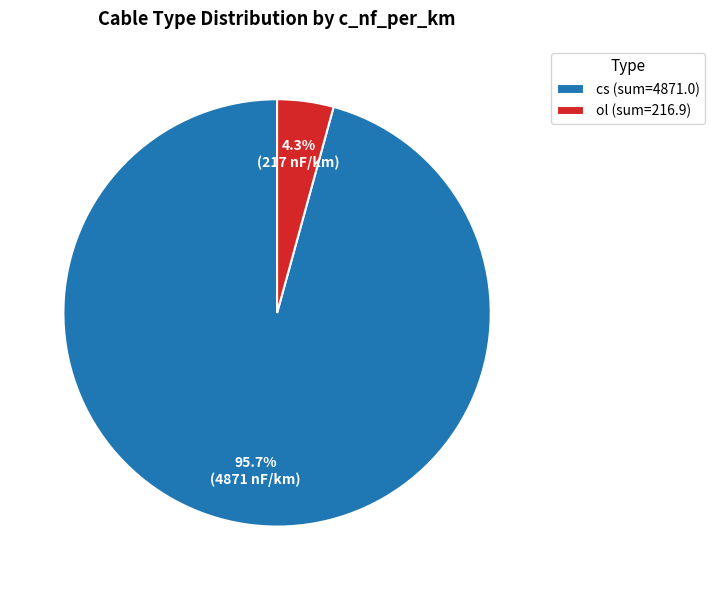

How many slices are in this pie chart?

2